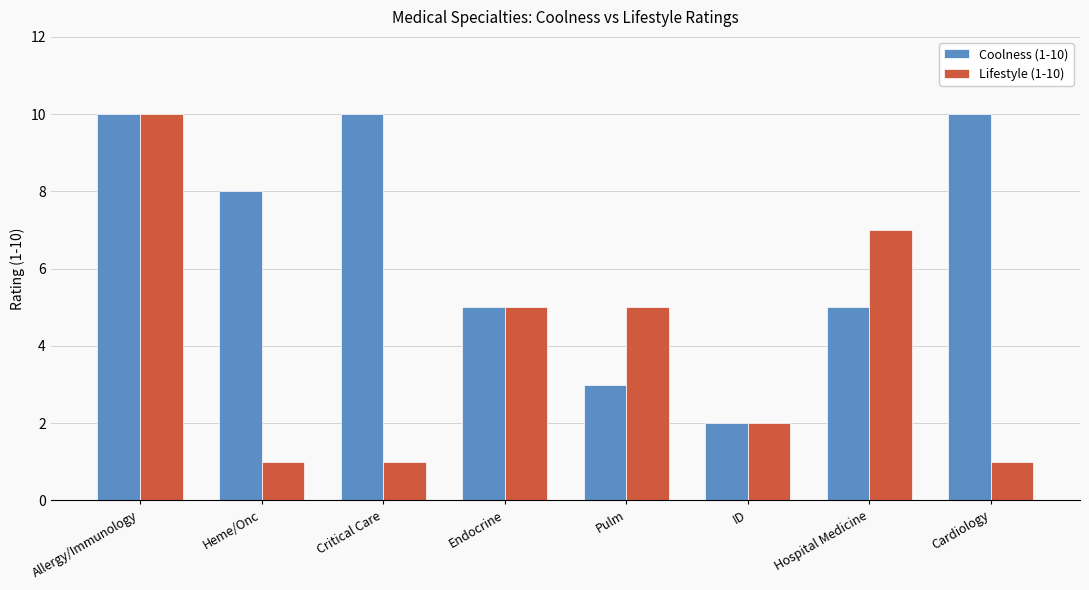

At Critical Care, list the series in order from largest to smallest.

Coolness (1-10), Lifestyle (1-10)